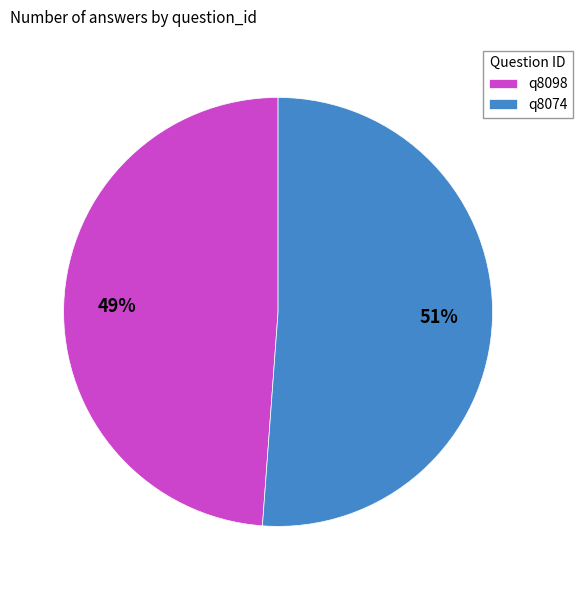

Rank the categories by value from highest to lowest.

q8074, q8098